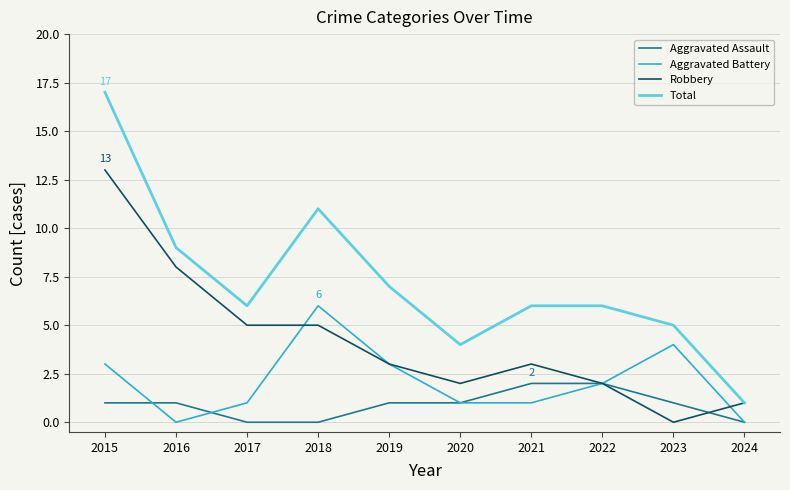

What is the difference between the second highest and minimum values in the Robbery series?

8